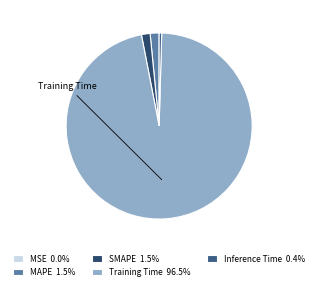

Is there a majority slice in this chart?

Yes